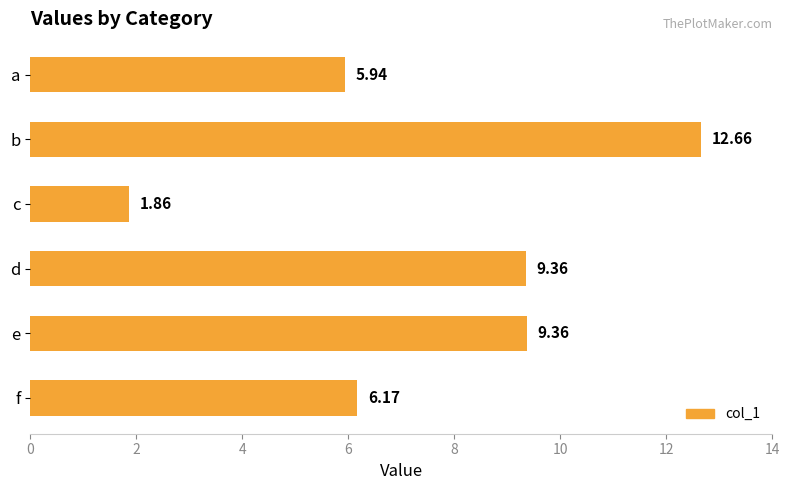

Where is the data nearest to the value 7?

f